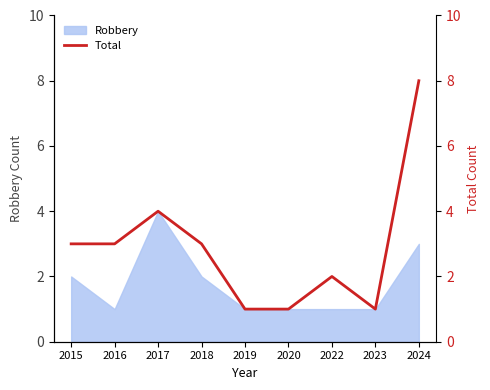

What is the sum of the values at 2020 and 2018?

4